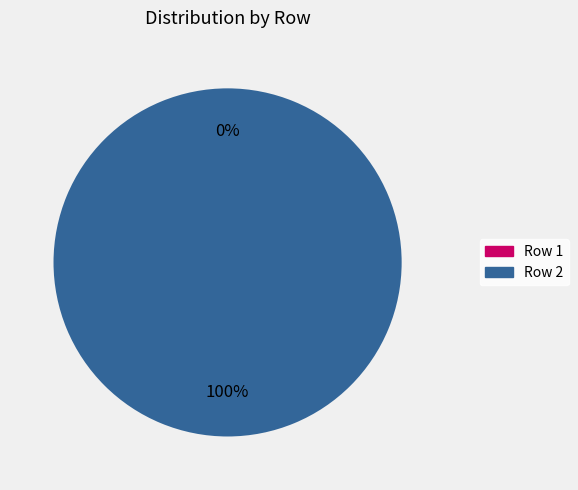

Is it true that Row 2 is 100% of the pie?

True